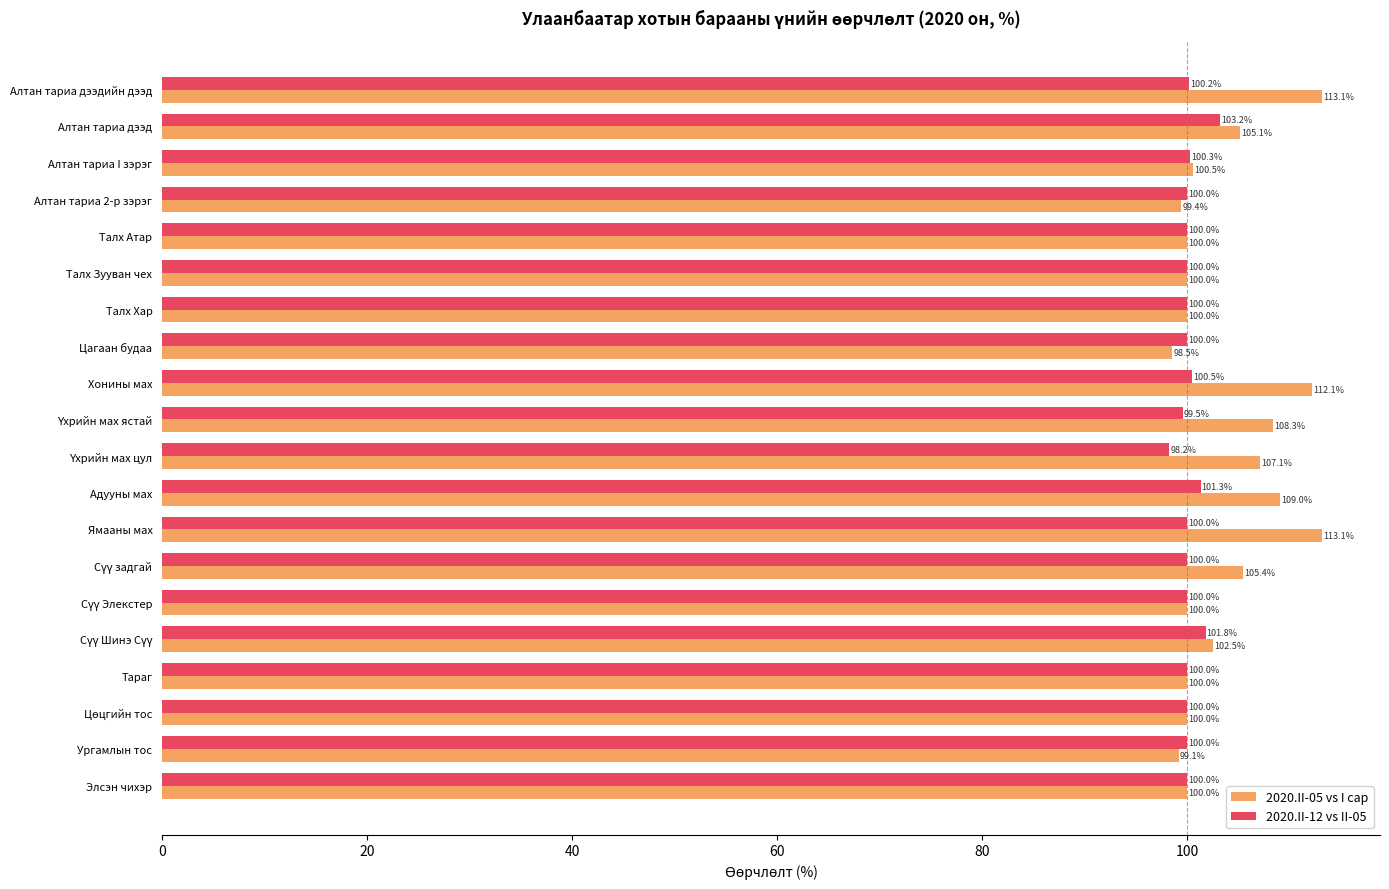

What is the average value of the 2020.II-05 vs I сар series?

103.7